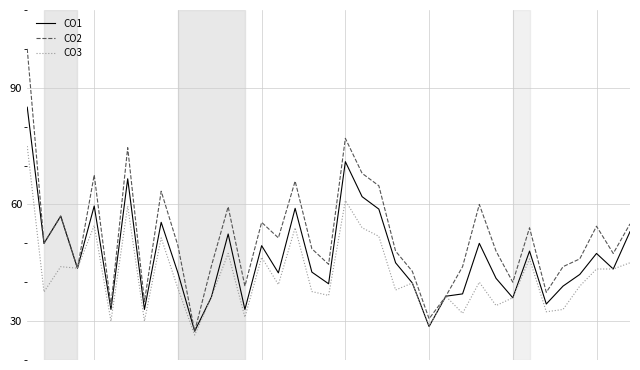

Which series has the largest range (max minus min)?

CO2